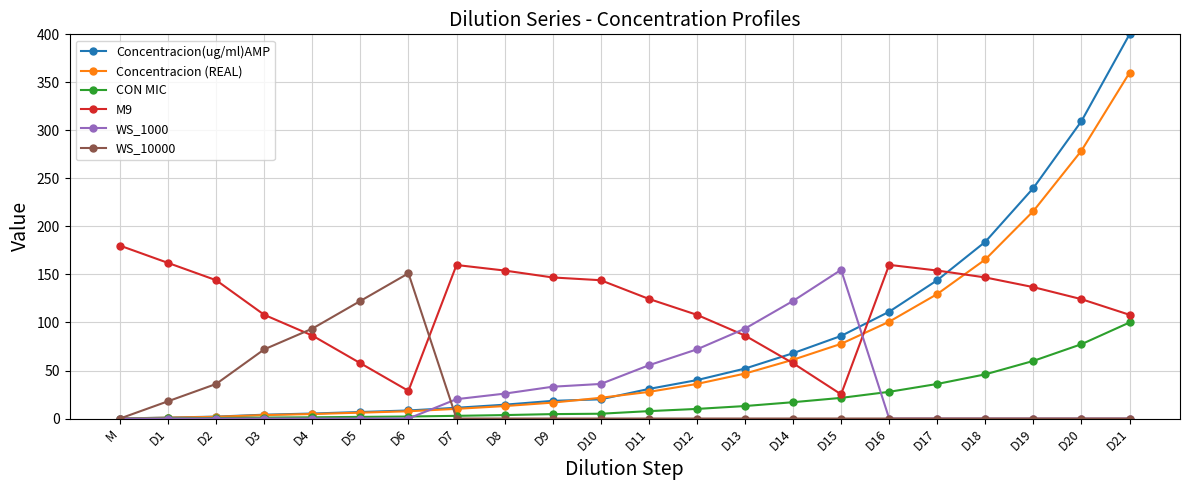

What is the value of the Concentracion (REAL) point at the 14th from the left?

46.8